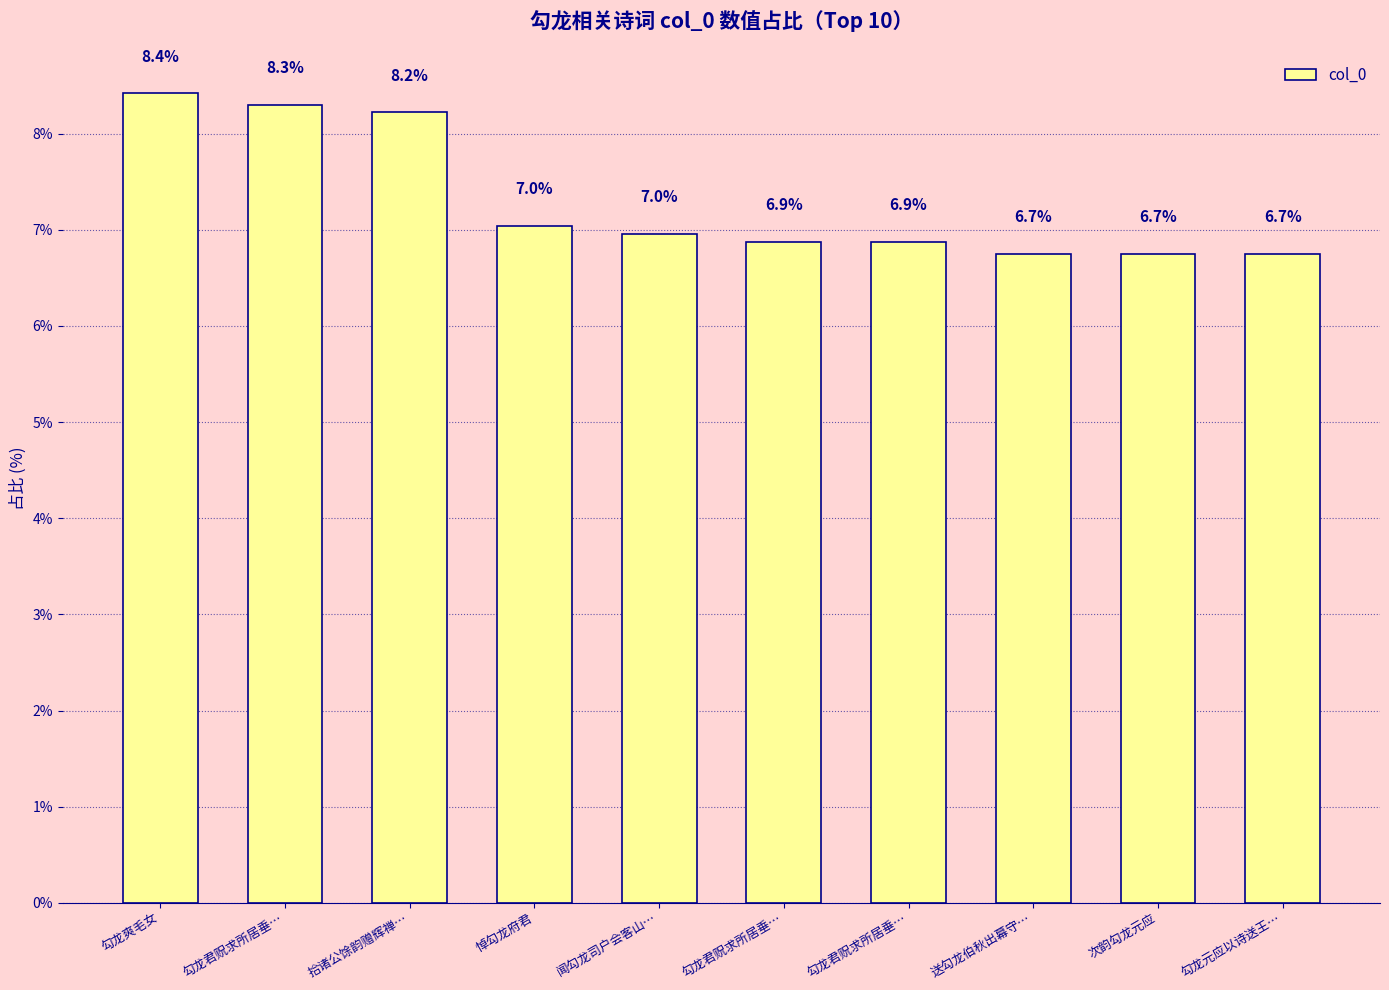

Reading left to right, list all the values displayed in this chart.

8.4	8.3	8.2	7.0	7.0	6.9	6.9	6.7	6.7	6.7